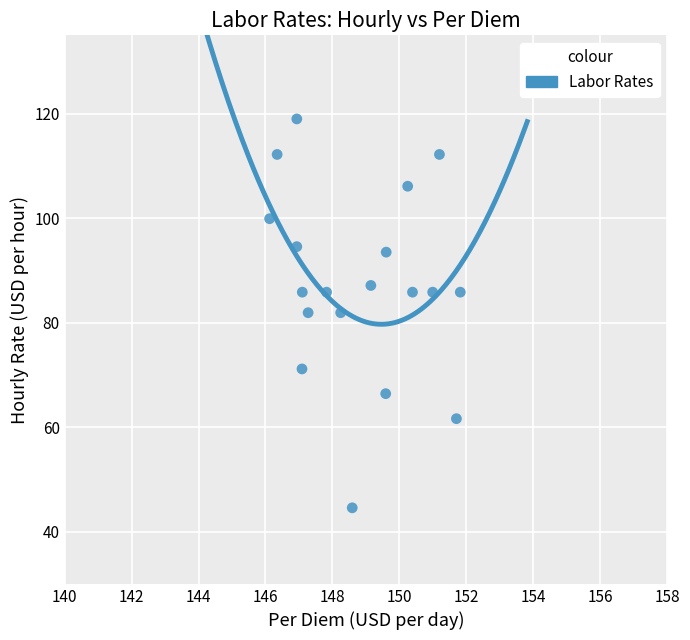

What is the range of X values (max minus min)?

5.7